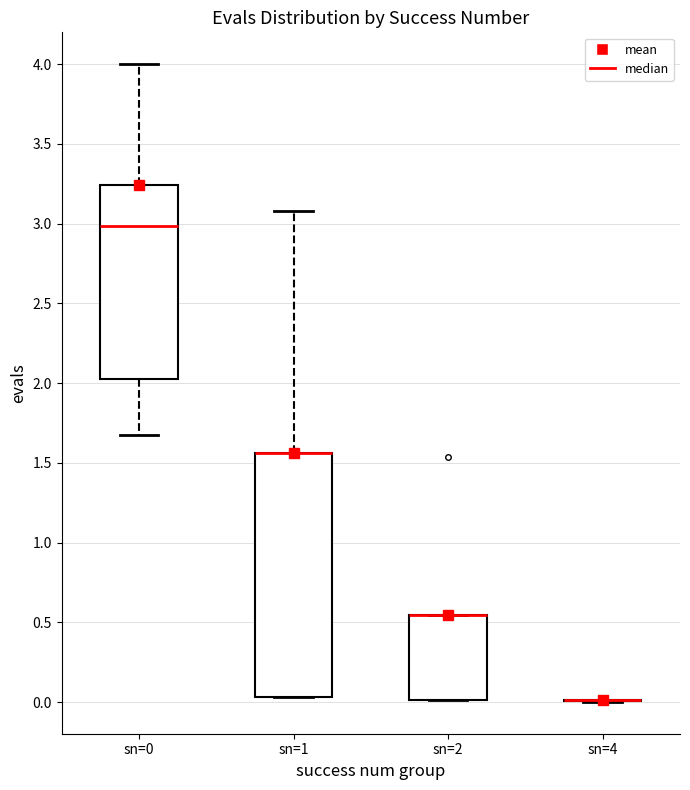

Which box is the tallest, from its lower edge to its upper edge?

sn=1